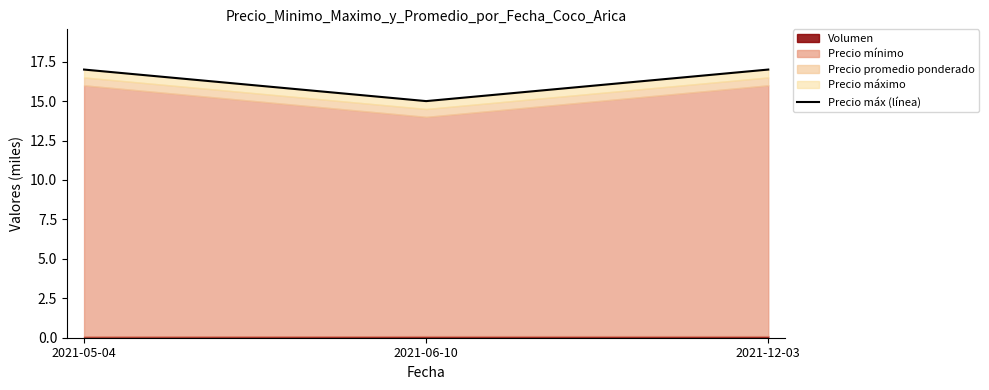

Count the values in the range 15 to 17.

3